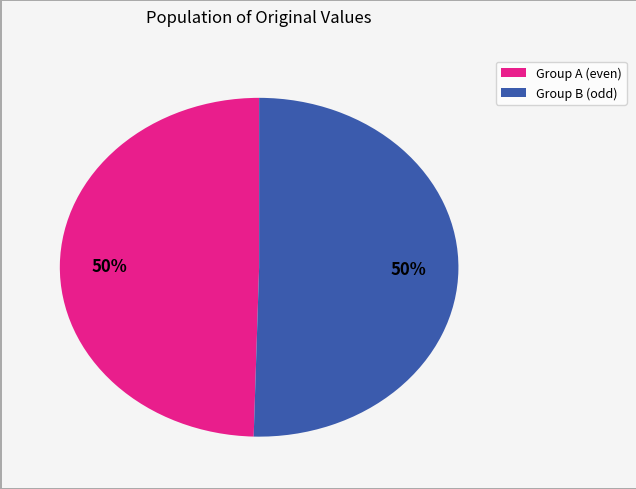

To the nearest percent, what is the average slice percentage?

50%